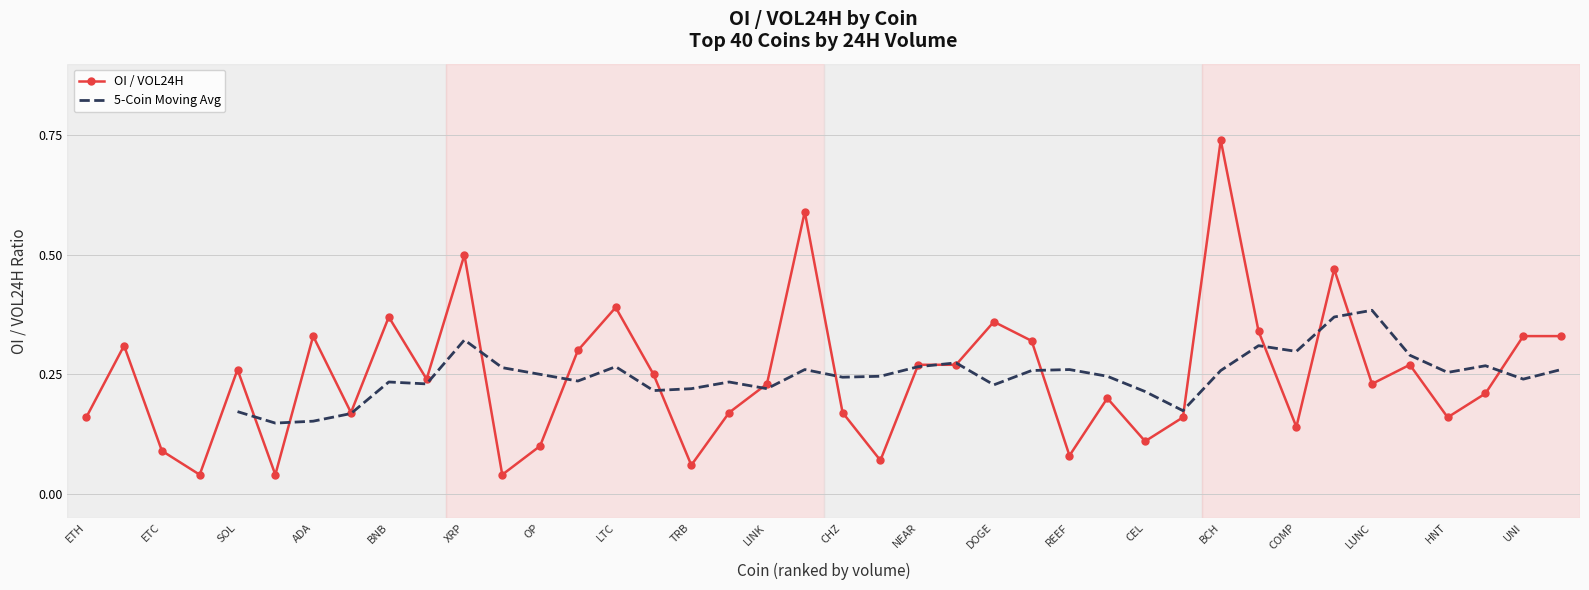

Which category has the highest value in the OI / VOL24H series?

BCH